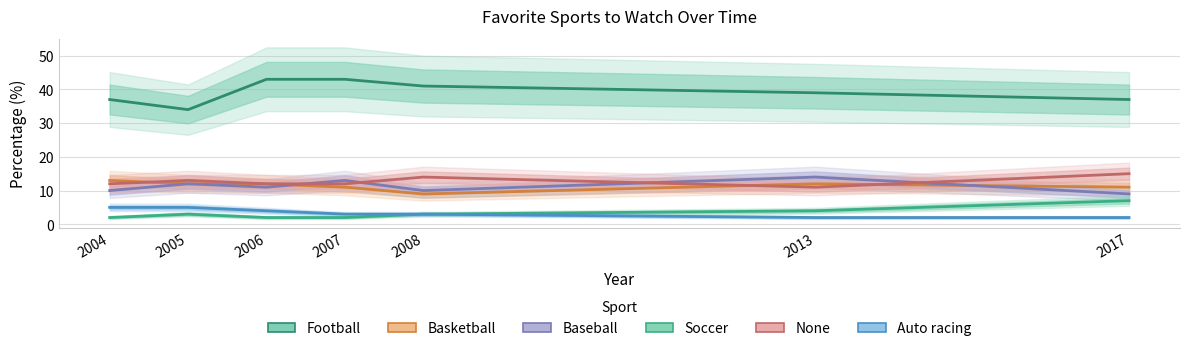

What is the minimum value shown in the chart?

2